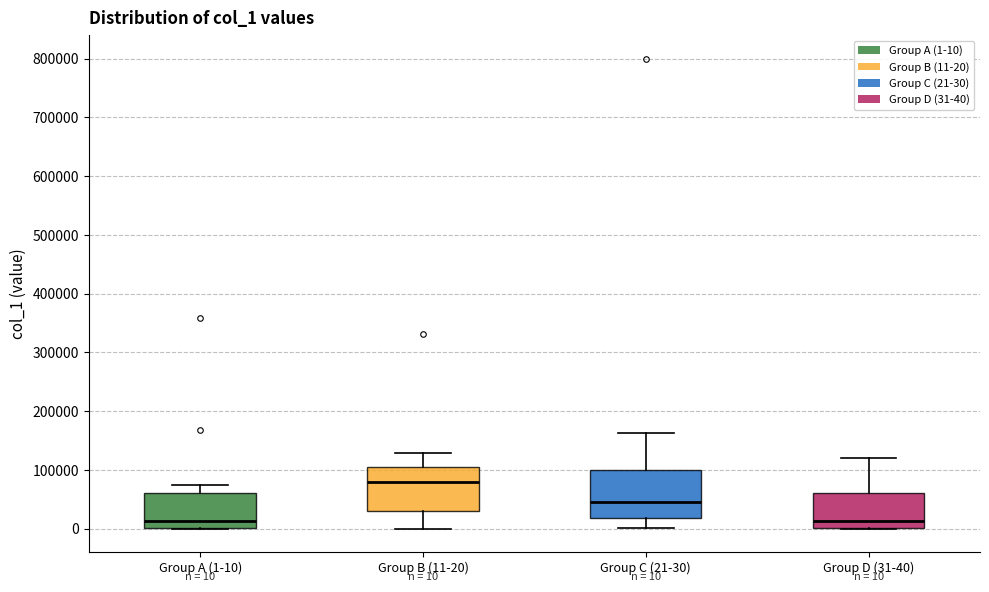

Which box has the highest median line?

Group B (11-20)